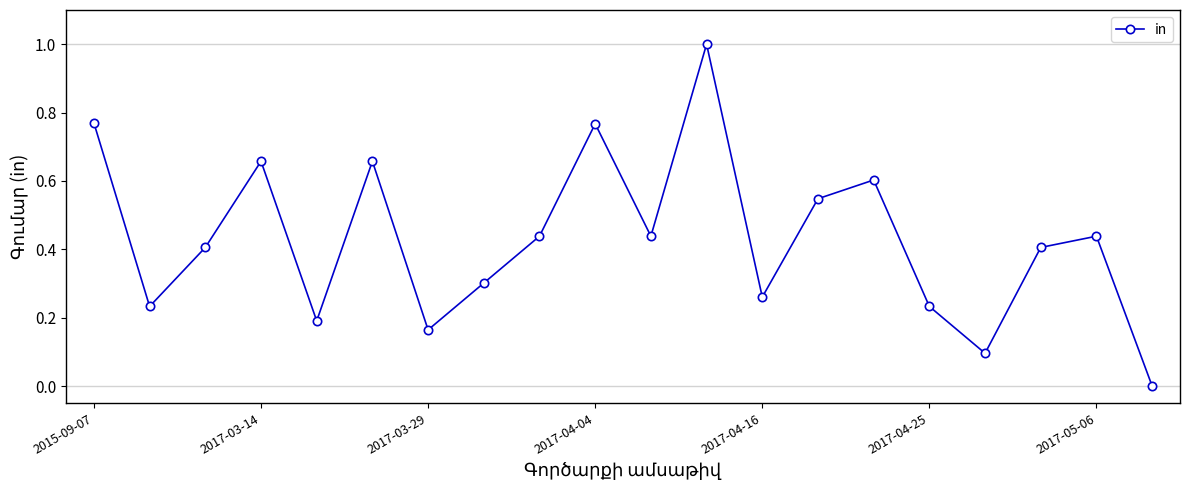

What is the maximum value shown in the chart?

1.0